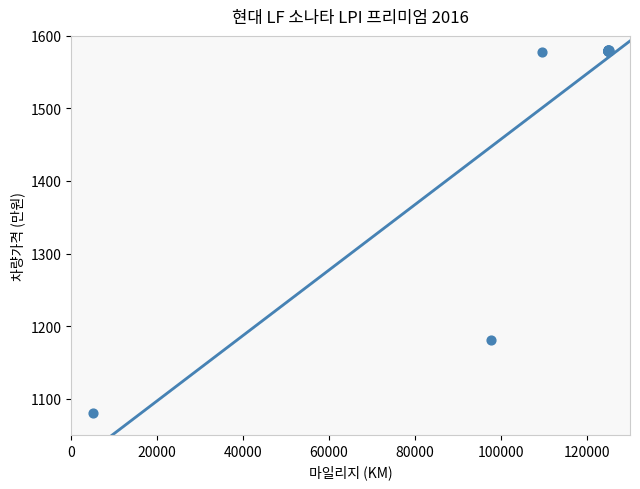

What Y value in the scatter plot is closest to 1330?

1180.6